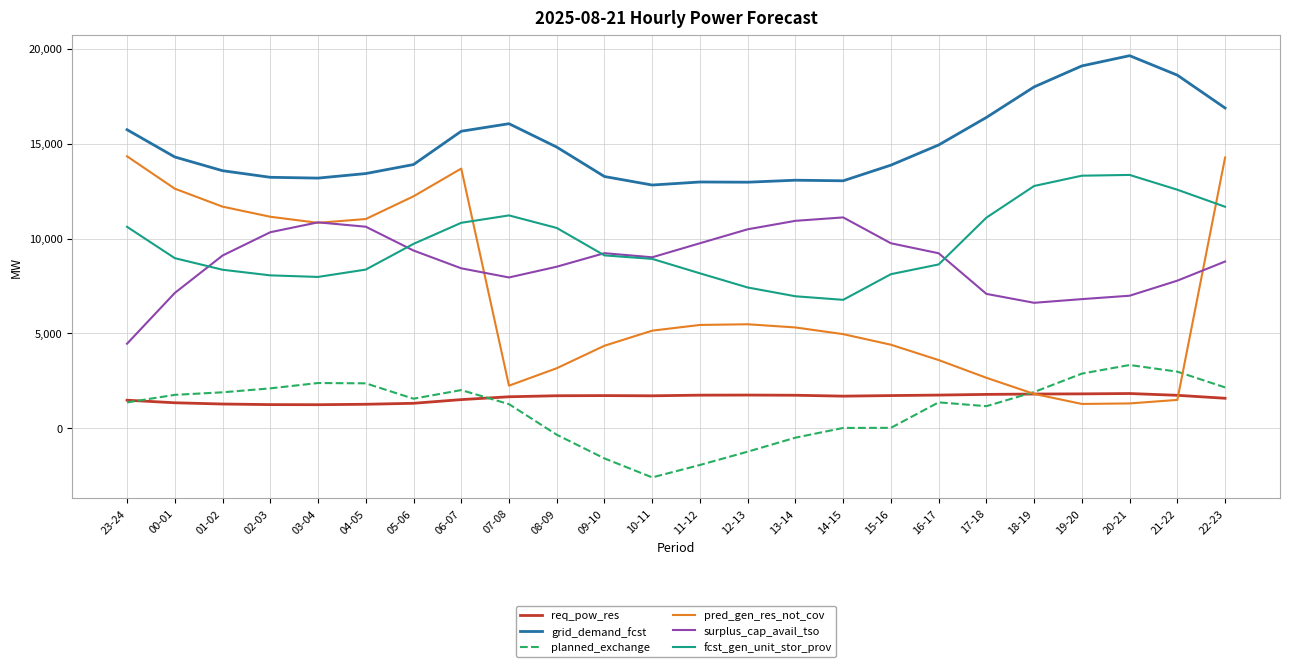

In fcst_gen_unit_stor_prov, how many points are lower than both neighbors (excluding endpoints)?

2